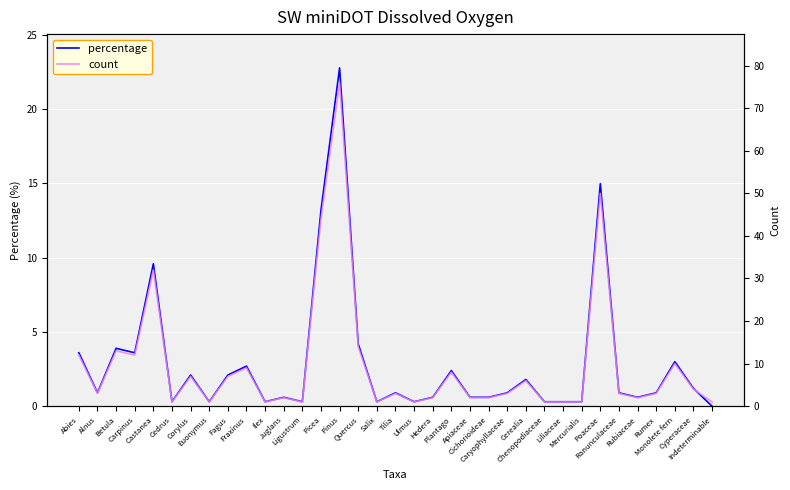

Is this an area chart (filled region under the line)?

No